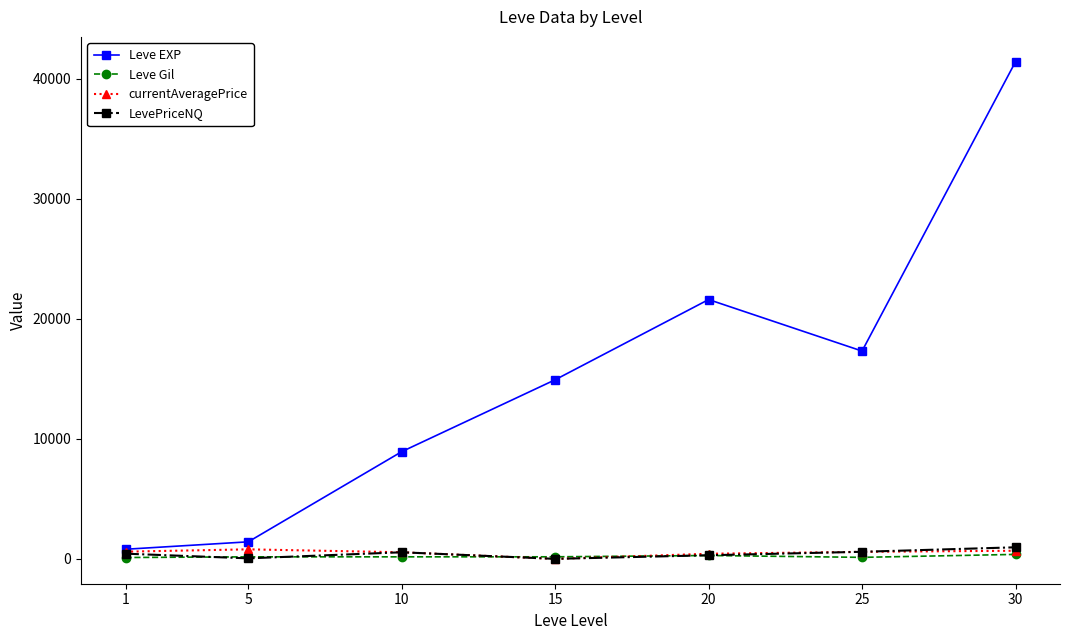

What are all the series names shown in the legend?

Leve EXP, Leve Gil, currentAveragePrice, LevePriceNQ